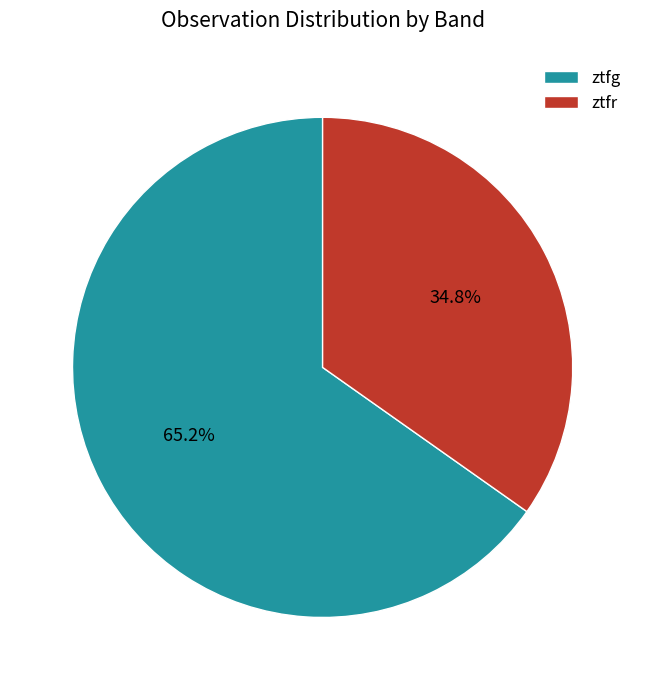

Is it true that ztfr is 35% of the pie?

True